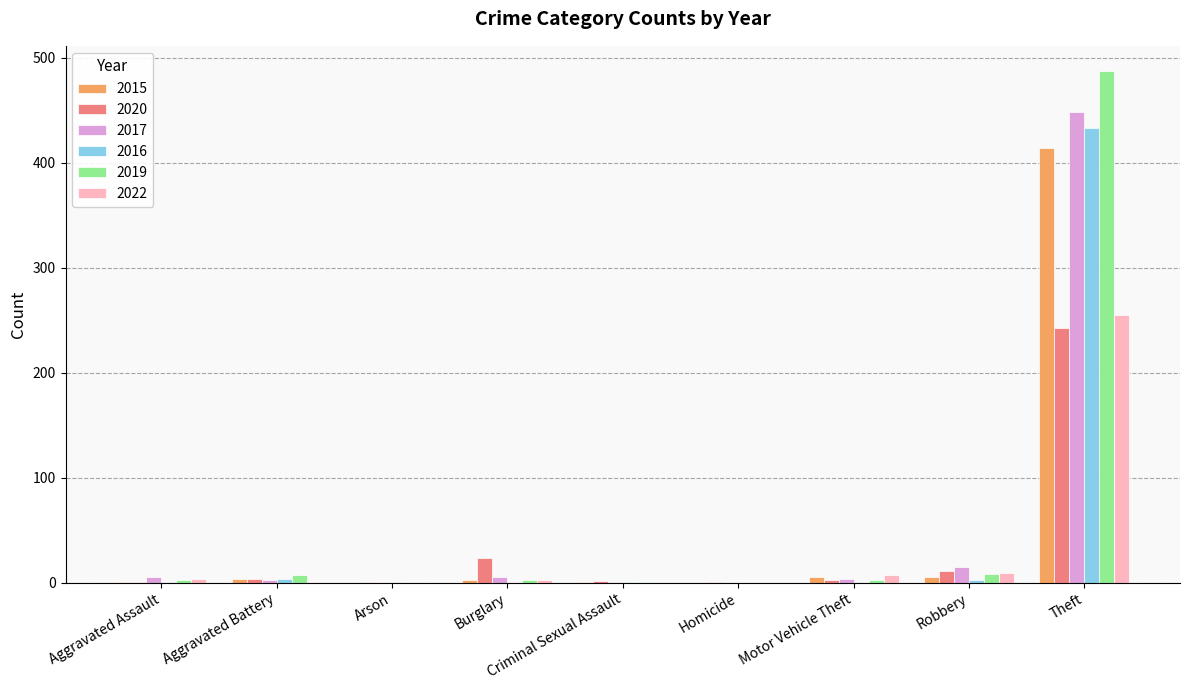

Is it true that 2019 equals 808 at Theft?

False